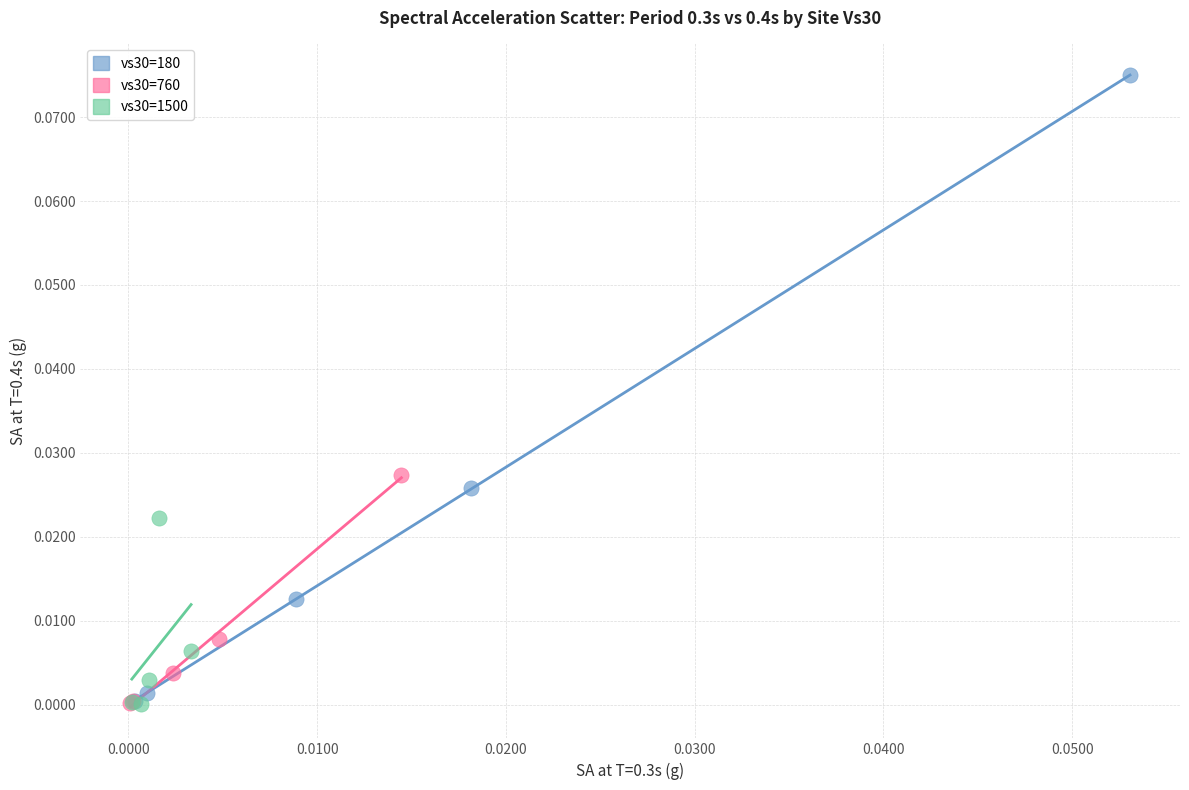

Which series has the largest Y range (max minus min)?

vs30=180